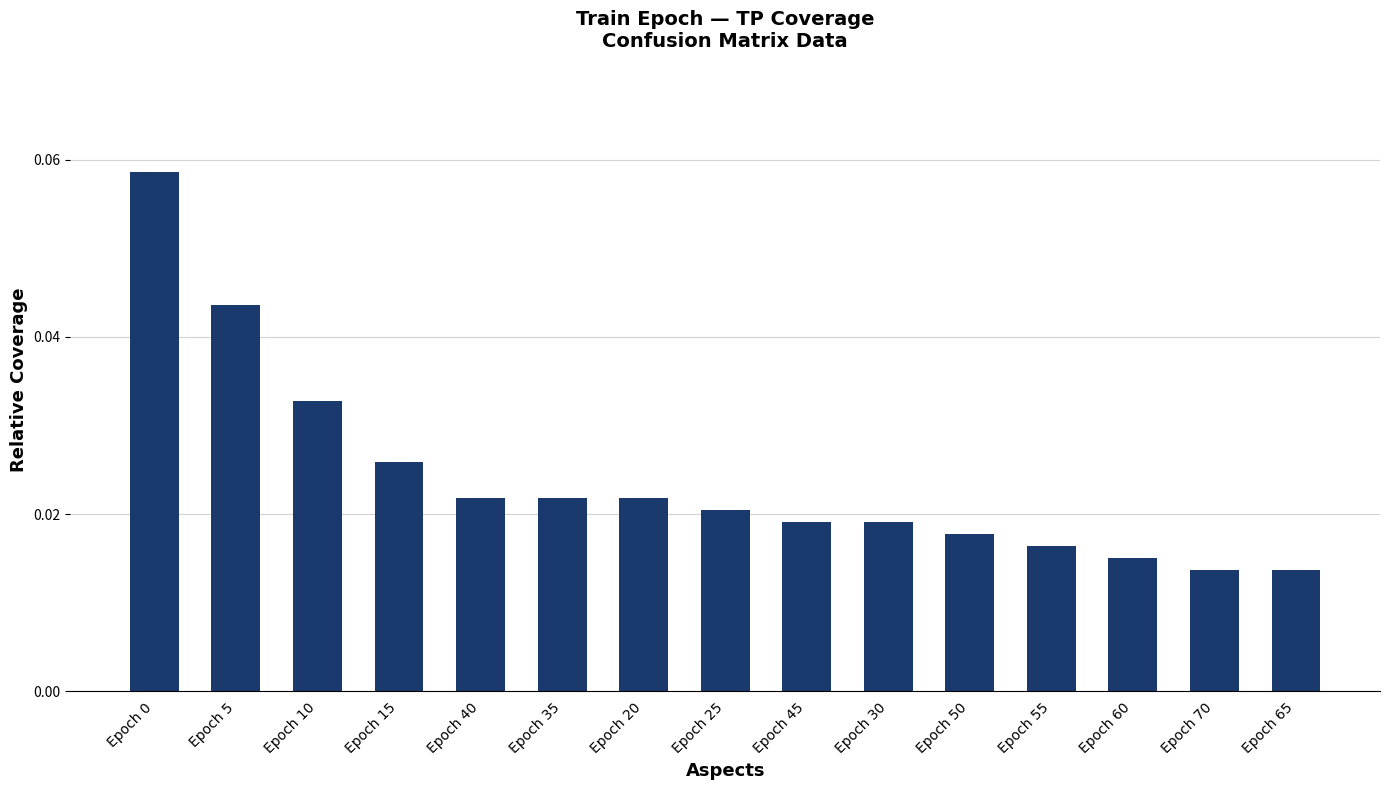

Which has a higher value, Epoch 65 or Epoch 45?

Epoch 45